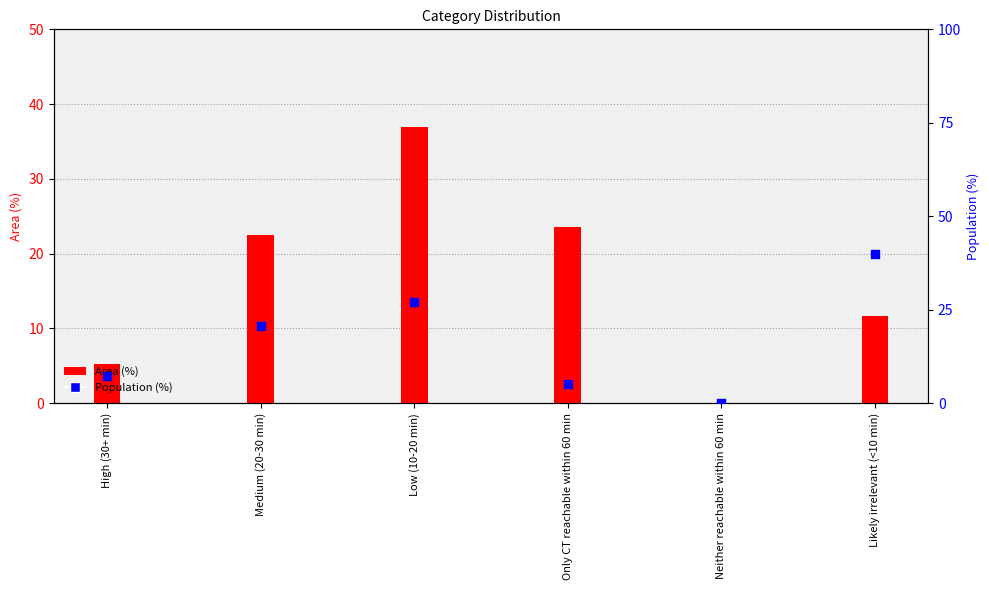

Which series has the widest spread of Y values?

Population (%)